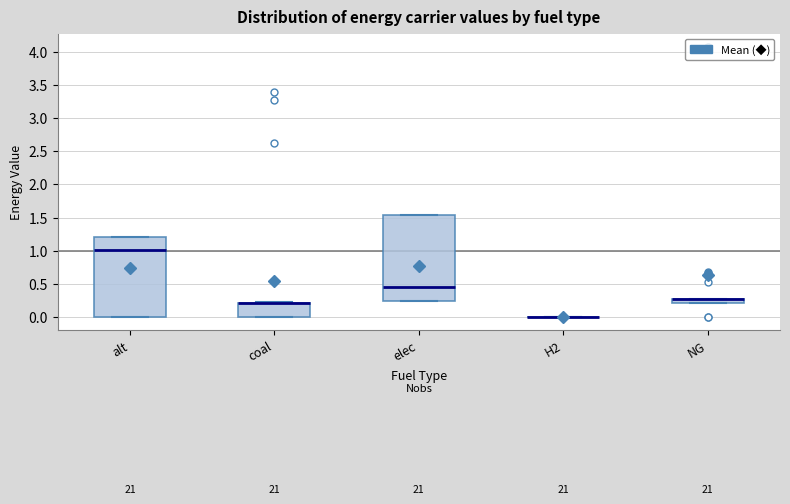

Where is the upper edge of the box for alt on the y-axis? The values are not printed on the chart, so give them approximately, as read against the axis.

1.20